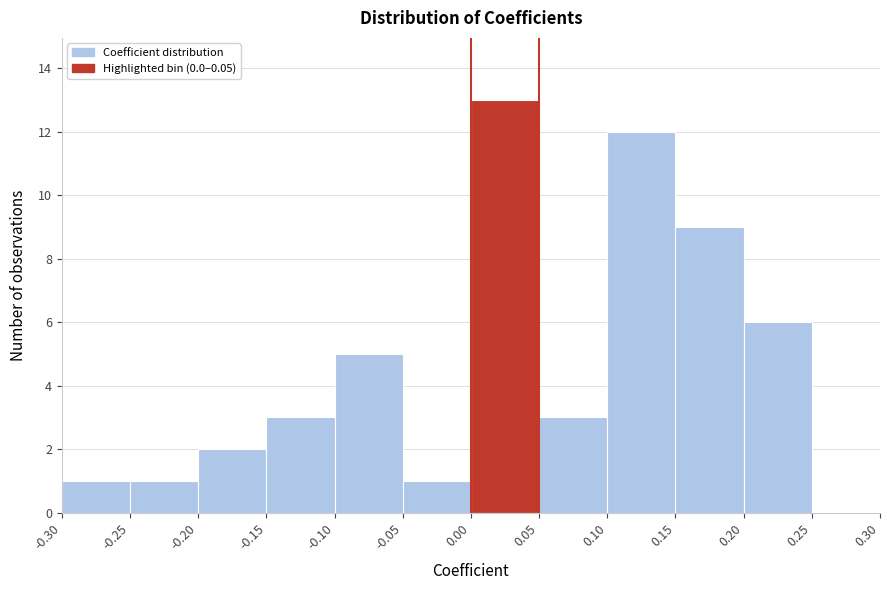

What is the height of the bar covering 0.05 to 0.10 on the x-axis? The values are not printed on the chart, so give them approximately, as read against the axis.

3